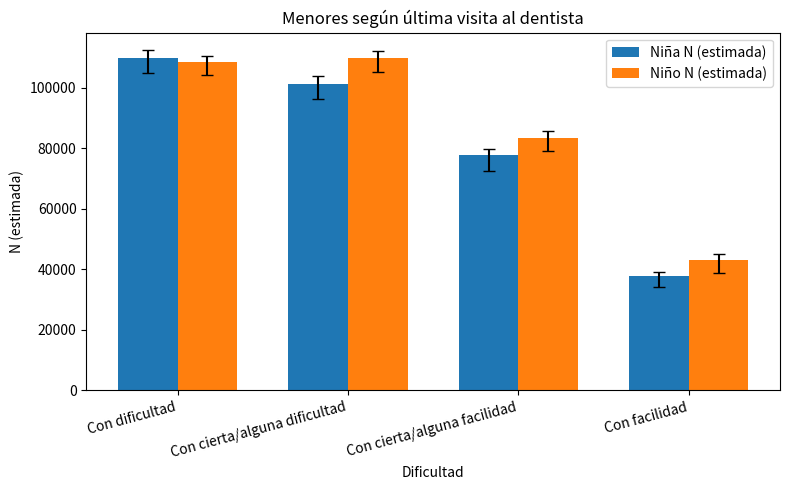

Where is Niño N (estimada) nearest to the value 76527?

Con cierta/alguna facilidad